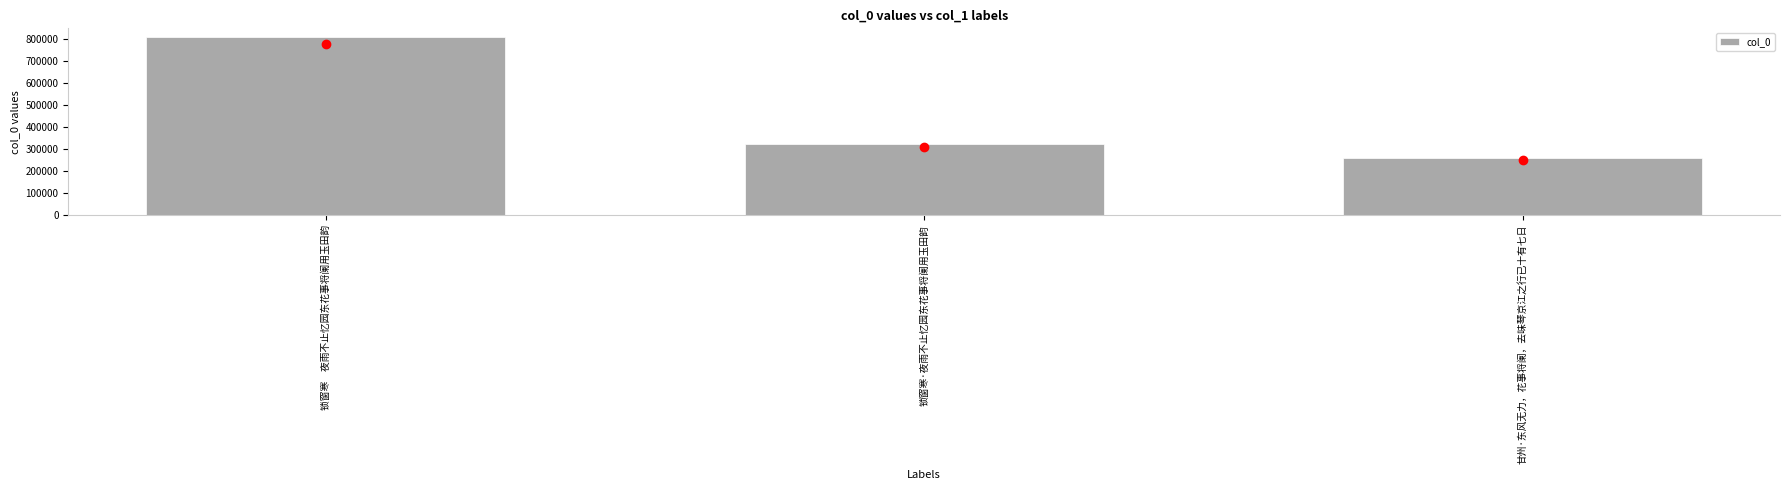

What is the label of the 1st bar from the right?

甘州·东风无力，花事将阑，去味琴京江之行已十有七日